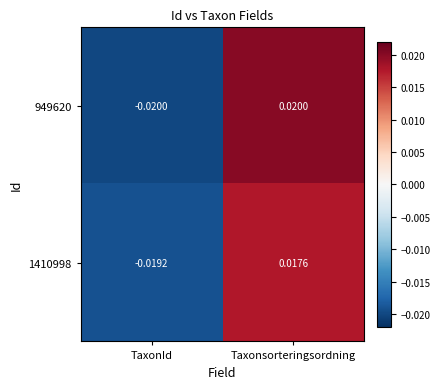

Which series has the largest range (max minus min)?

949620